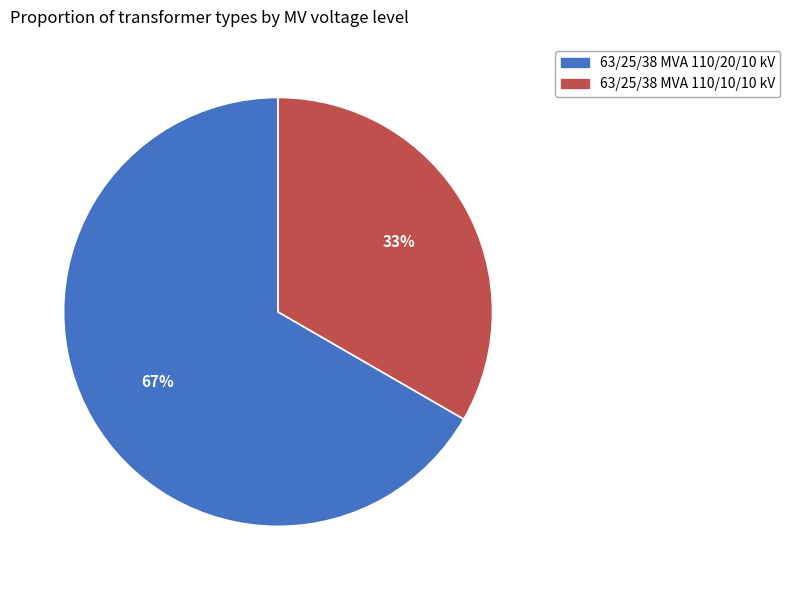

What is the smallest slice in the pie chart?

63/25/38 MVA 110/10/10 kV